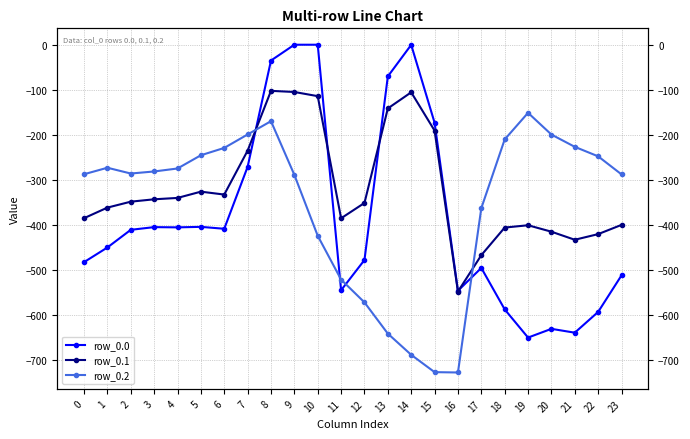

The row_0.1 series shows -137.1 at 8. True or false?

False